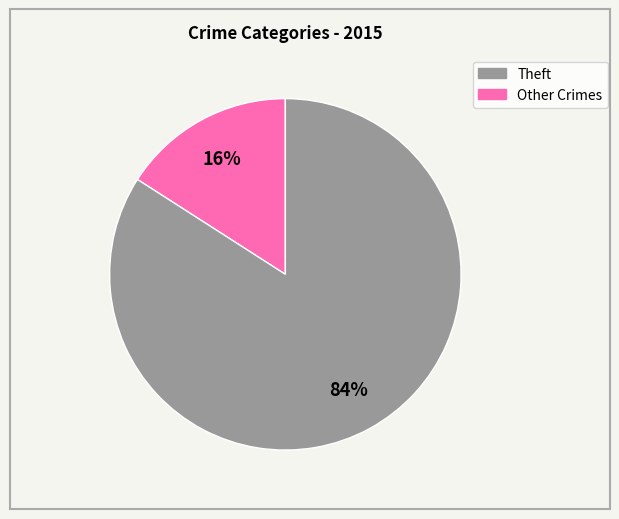

To the nearest percent, what is the average slice percentage?

50%